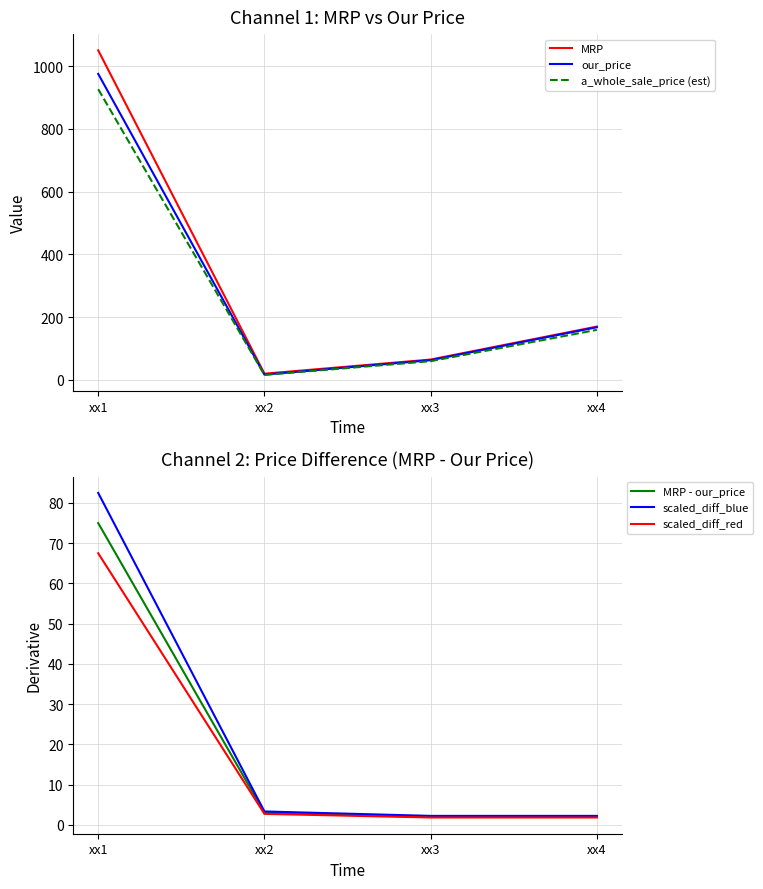

True or false: MRP - our_price and our_price cross at least once.

False